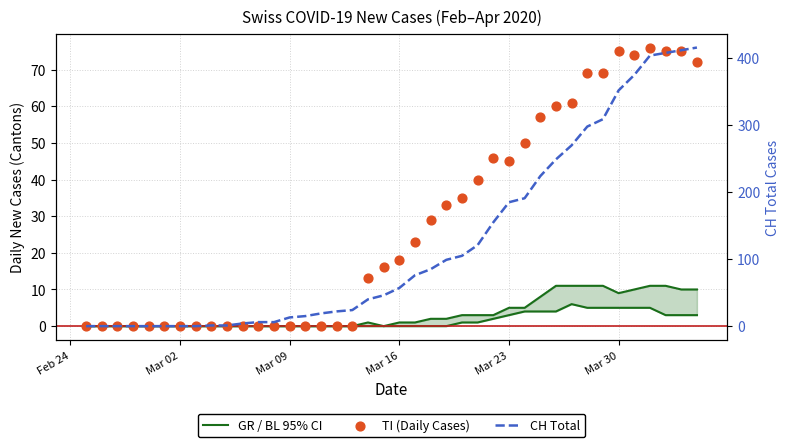

Which series has the largest total across all categories?

CH Total